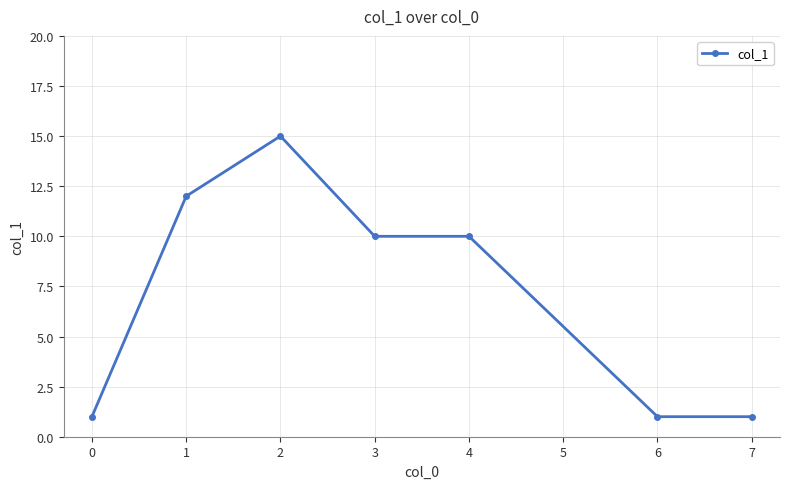

Where is the first local maximum?

2